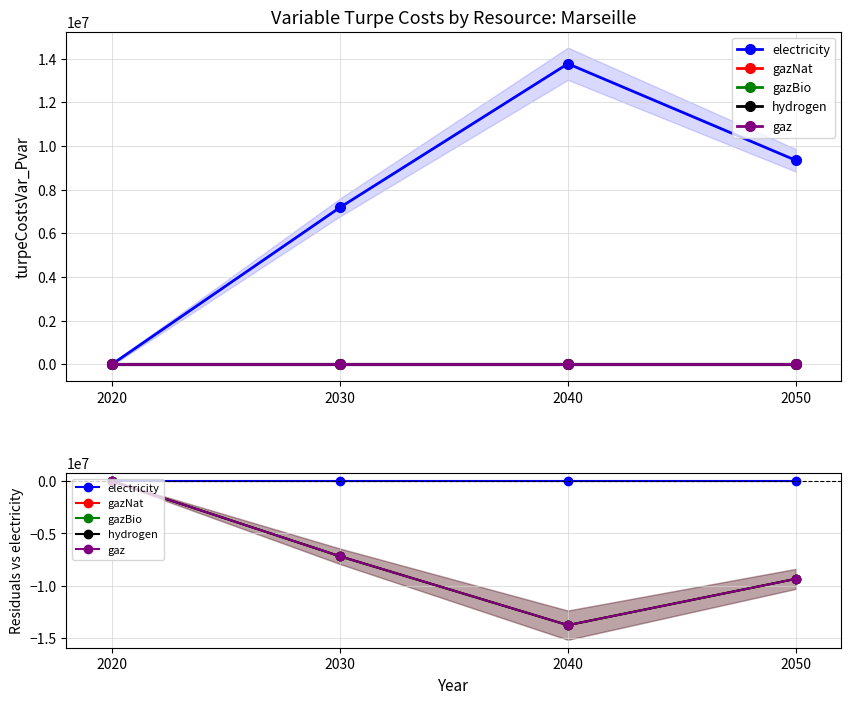

True or false: hydrogen and gazBio intersect in this chart.

False